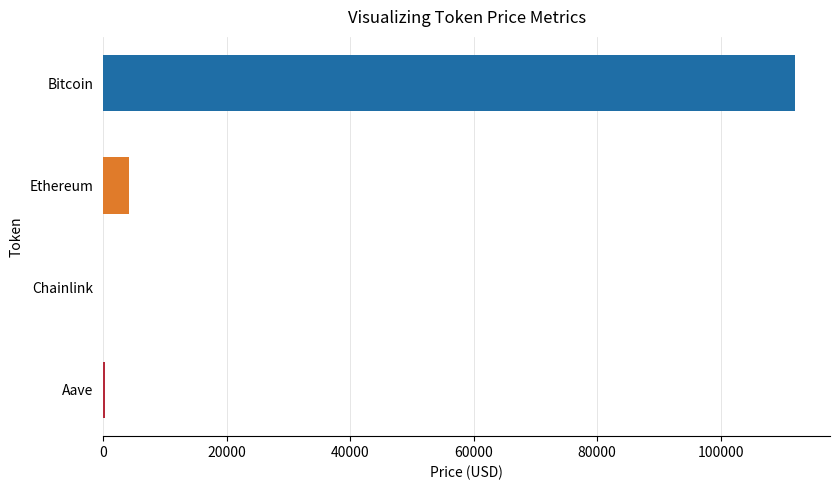

The value at Bitcoin is 41304.3. True or false?

False